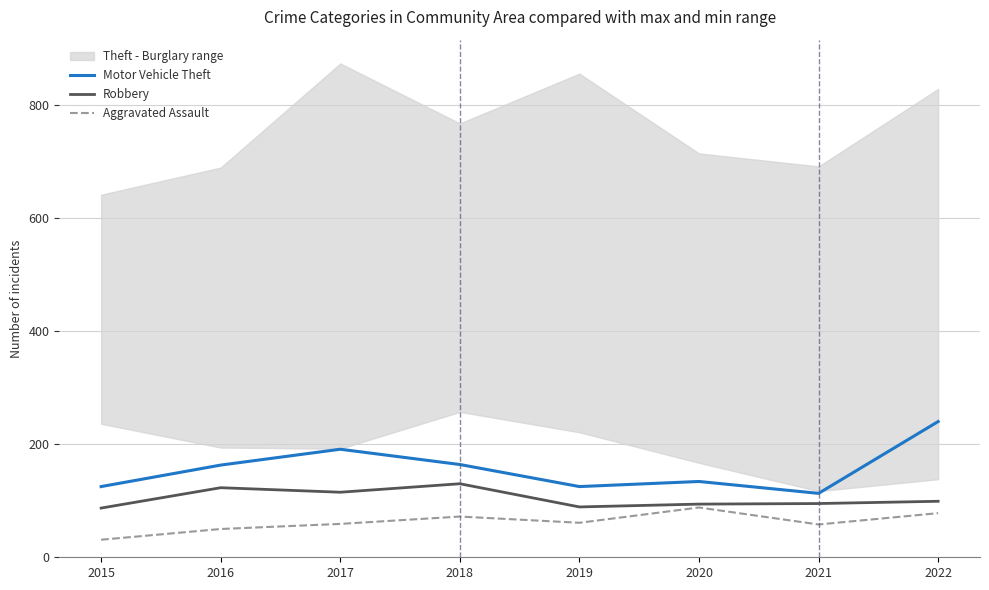

Rank the categories by Robbery value from highest to lowest.

2018, 2016, 2017, 2022, 2021, 2020, 2019, 2015